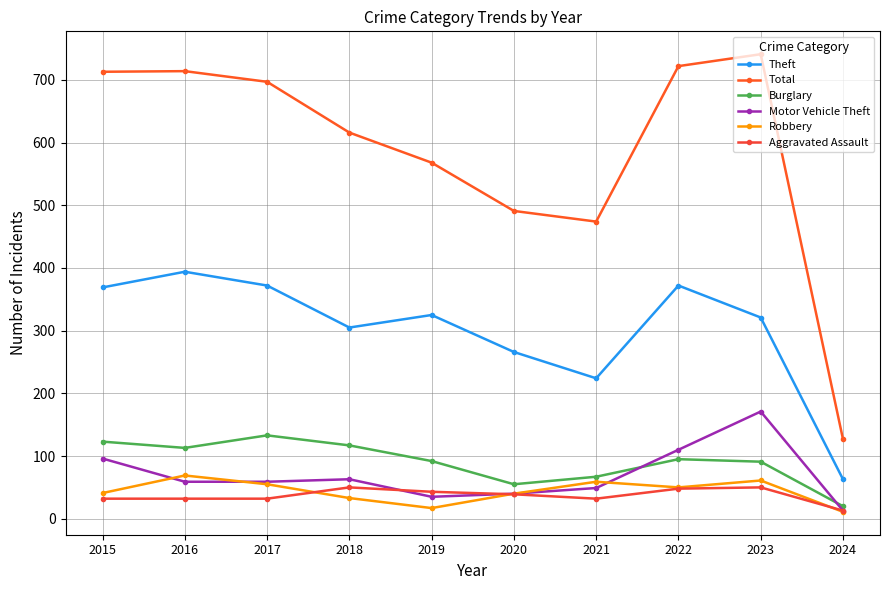

What is the total value across all series at 2019?

1080